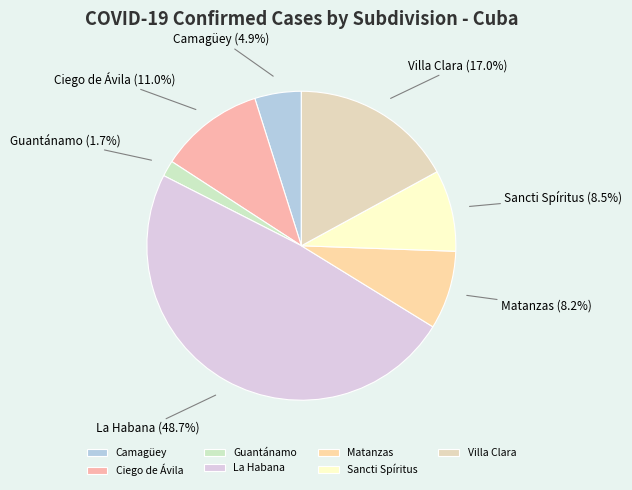

To the nearest percent, what portion does Villa Clara represent?

17%